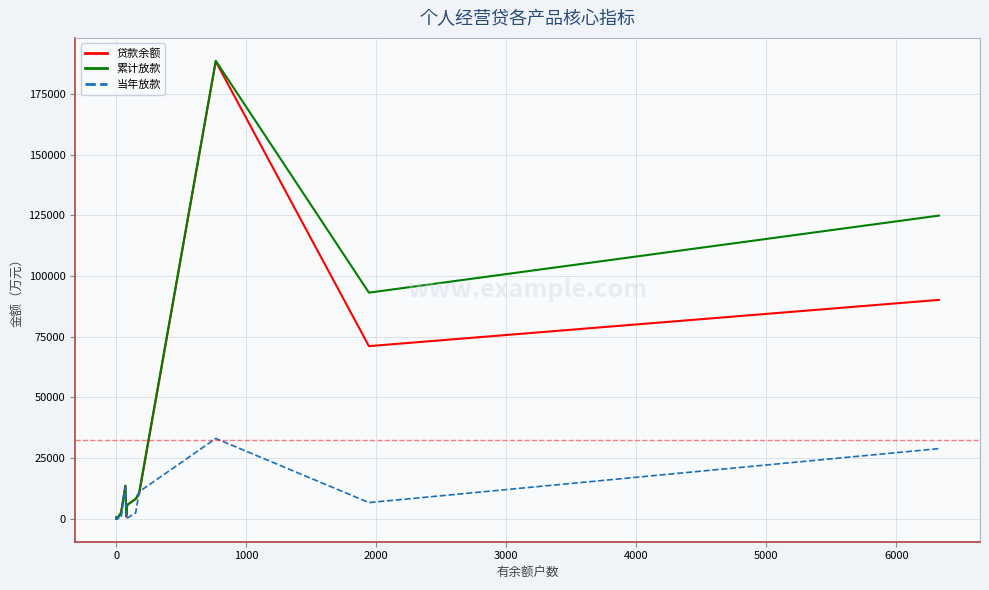

What is the highest value of the 贷款余额 series?

188321.0